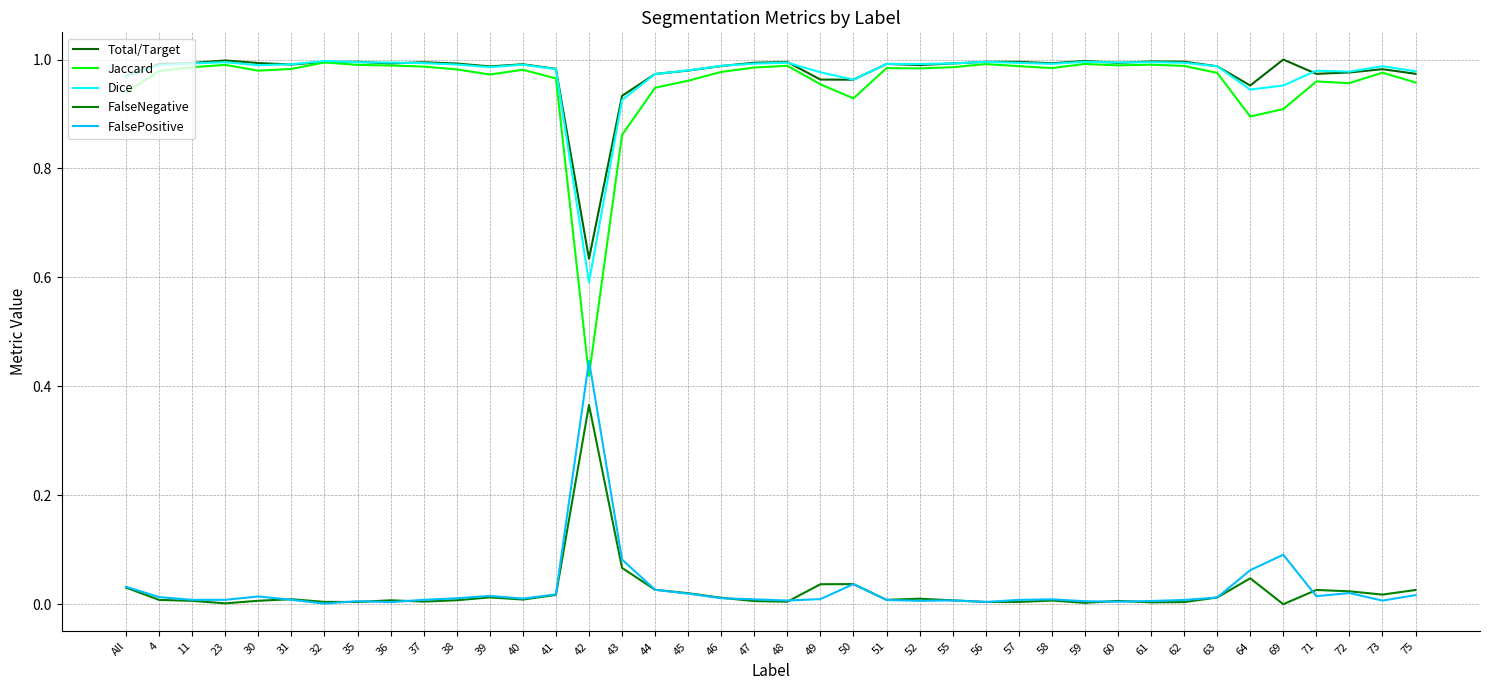

Reading left to right, extract all data points from this chart.

Total/Target: All=1.0	4=1.0	11=1.0	23=1.0	30=1.0	31=1.0	32=1.0	35=1.0	36=1.0	37=1.0	38=1.0	39=1.0	40=1.0	41=1.0	42=0.6	43=0.9	44=1.0	45=1.0	46=1.0	47=1.0	48=1.0	49=1.0	50=1.0	51=1.0	52=1.0	55=1.0	56=1.0	57=1.0	58=1.0	59=1.0	60=1.0	61=1.0	62=1.0	63=1.0	64=1.0	69=1.0	71=1.0	72=1.0	73=1.0	75=1.0
Jaccard: All=0.9	4=1.0	11=1.0	23=1.0	30=1.0	31=1.0	32=1.0	35=1.0	36=1.0	37=1.0	38=1.0	39=1.0	40=1.0	41=1.0	42=0.4	43=0.9	44=0.9	45=1.0	46=1.0	47=1.0	48=1.0	49=1.0	50=0.9	51=1.0	52=1.0	55=1.0	56=1.0	57=1.0	58=1.0	59=1.0	60=1.0	61=1.0	62=1.0	63=1.0	64=0.9	69=0.9	71=1.0	72=1.0	73=1.0	75=1.0
Dice: All=1.0	4=1.0	11=1.0	23=1.0	30=1.0	31=1.0	32=1.0	35=1.0	36=1.0	37=1.0	38=1.0	39=1.0	40=1.0	41=1.0	42=0.6	43=0.9	44=1.0	45=1.0	46=1.0	47=1.0	48=1.0	49=1.0	50=1.0	51=1.0	52=1.0	55=1.0	56=1.0	57=1.0	58=1.0	59=1.0	60=1.0	61=1.0	62=1.0	63=1.0	64=0.9	69=1.0	71=1.0	72=1.0	73=1.0	75=1.0
FalseNegative: All=0.0	4=0.0	11=0.0	23=0.0	30=0.0	31=0.0	32=0.0	35=0.0	36=0.0	37=0.0	38=0.0	39=0.0	40=0.0	41=0.0	42=0.4	43=0.1	44=0.0	45=0.0	46=0.0	47=0.0	48=0.0	49=0.0	50=0.0	51=0.0	52=0.0	55=0.0	56=0.0	57=0.0	58=0.0	59=0.0	60=0.0	61=0.0	62=0.0	63=0.0	64=0.0	69=0.0	71=0.0	72=0.0	73=0.0	75=0.0
FalsePositive: All=0.0	4=0.0	11=0.0	23=0.0	30=0.0	31=0.0	32=0.0	35=0.0	36=0.0	37=0.0	38=0.0	39=0.0	40=0.0	41=0.0	42=0.4	43=0.1	44=0.0	45=0.0	46=0.0	47=0.0	48=0.0	49=0.0	50=0.0	51=0.0	52=0.0	55=0.0	56=0.0	57=0.0	58=0.0	59=0.0	60=0.0	61=0.0	62=0.0	63=0.0	64=0.1	69=0.1	71=0.0	72=0.0	73=0.0	75=0.0